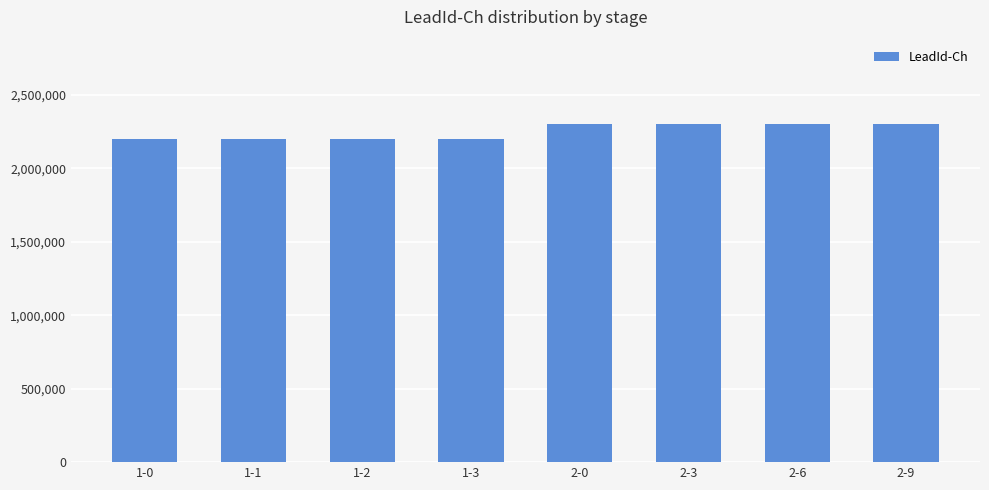

The chart shows a value of 2200001 at 1-3. True or false?

True